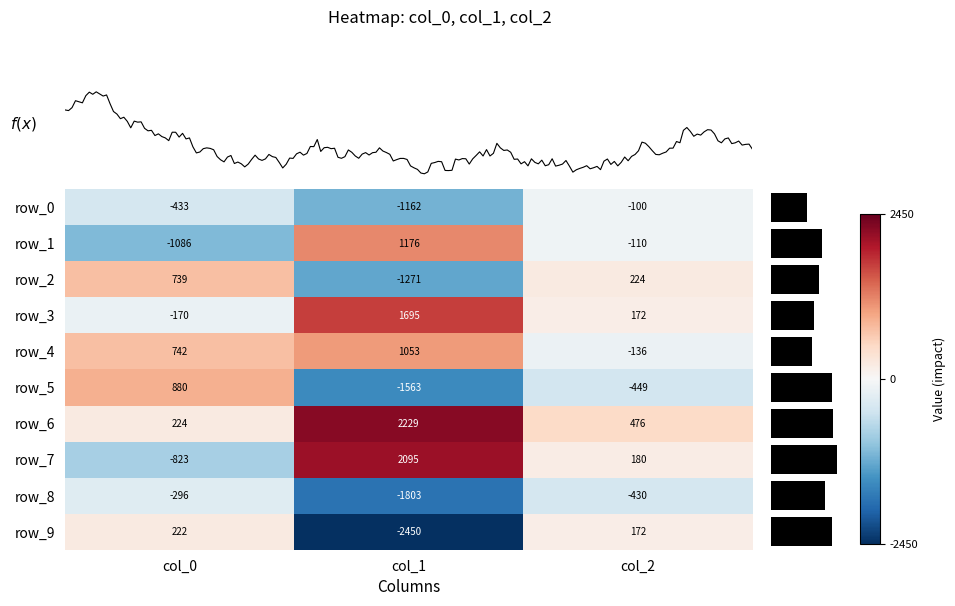

What is the minimum value for row_3?

-170